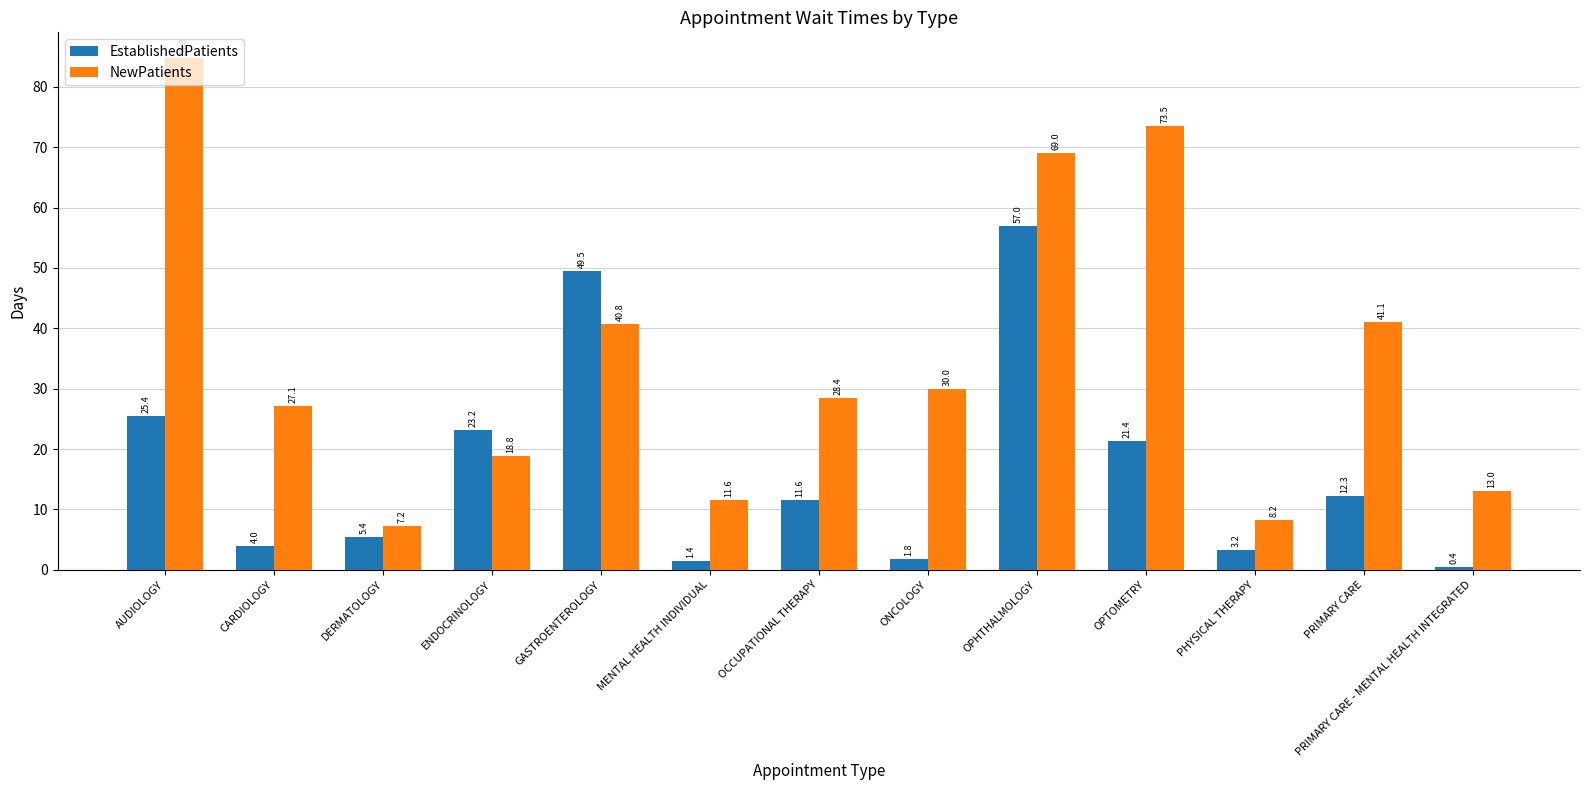

What is the difference between the second highest and second lowest values in the NewPatients series?

65.3